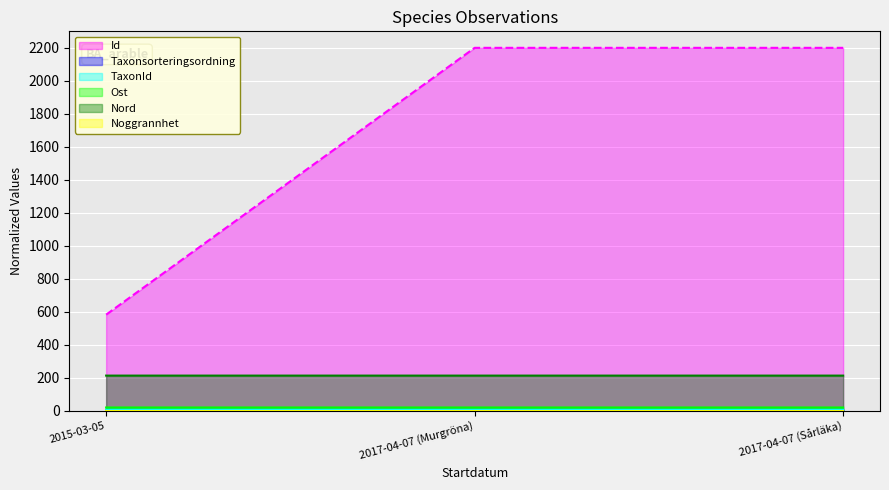

Which series has the largest total across all categories?

Id